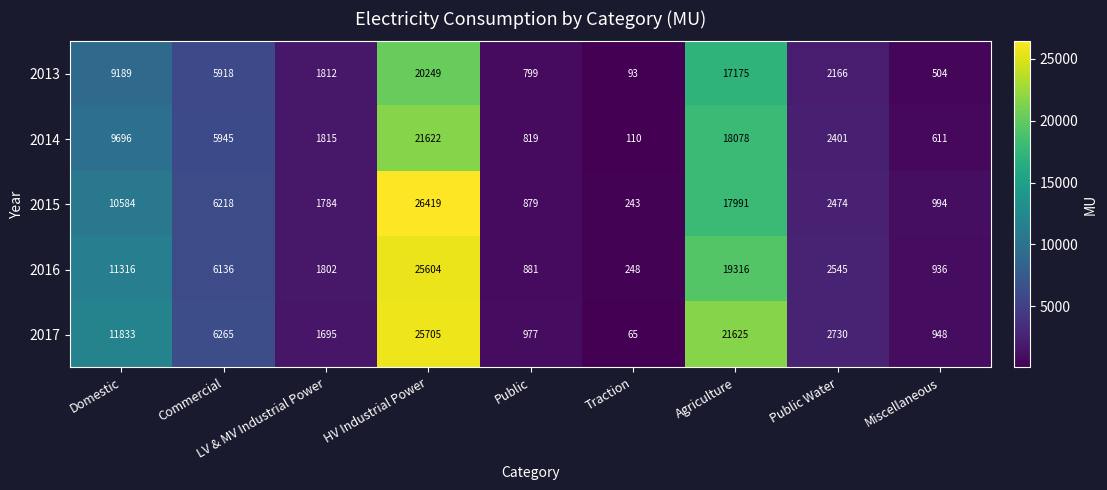

At which category is the sum across all series the highest?

HV Industrial Power